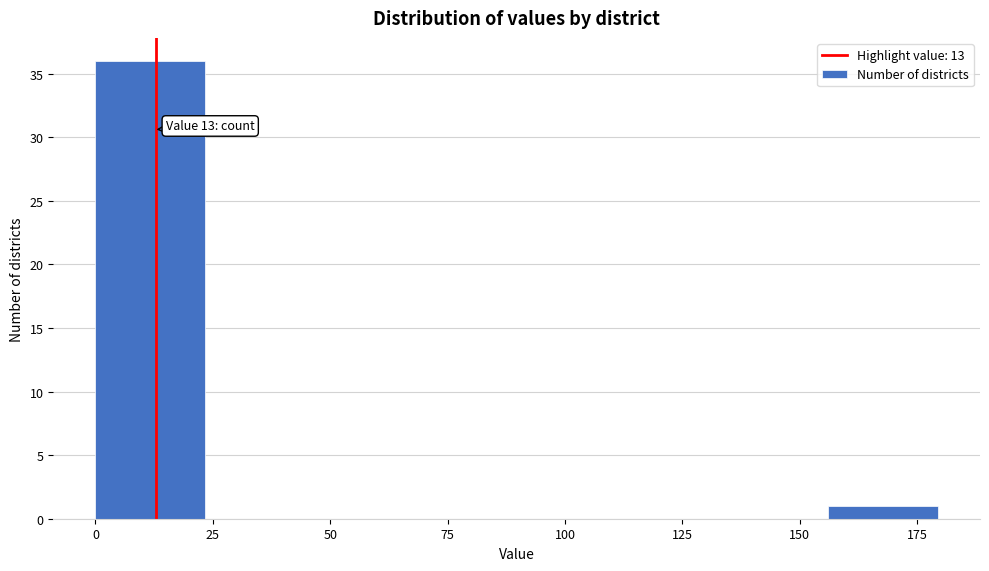

Over which range of the x-axis is the bar tallest?

0 to 26